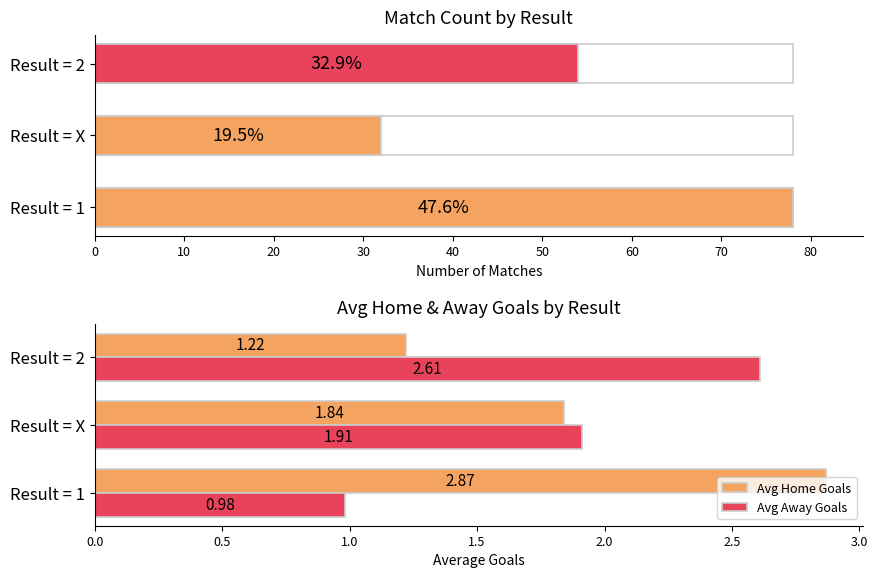

Are the bars grouped side by side (vs. stacked)?

Yes